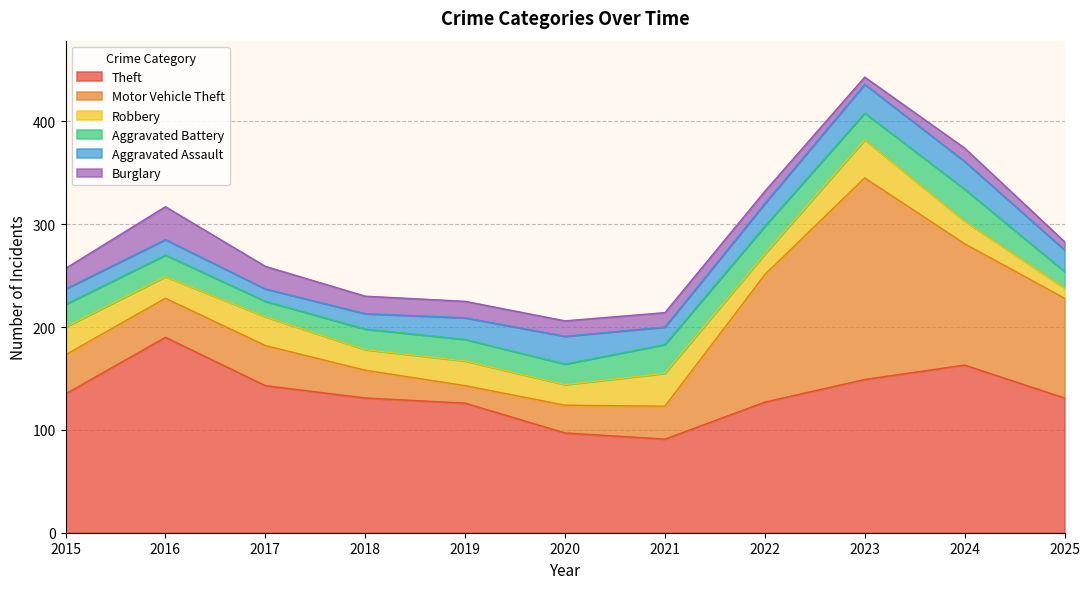

At which category does Motor Vehicle Theft reach its first local valley?

2019